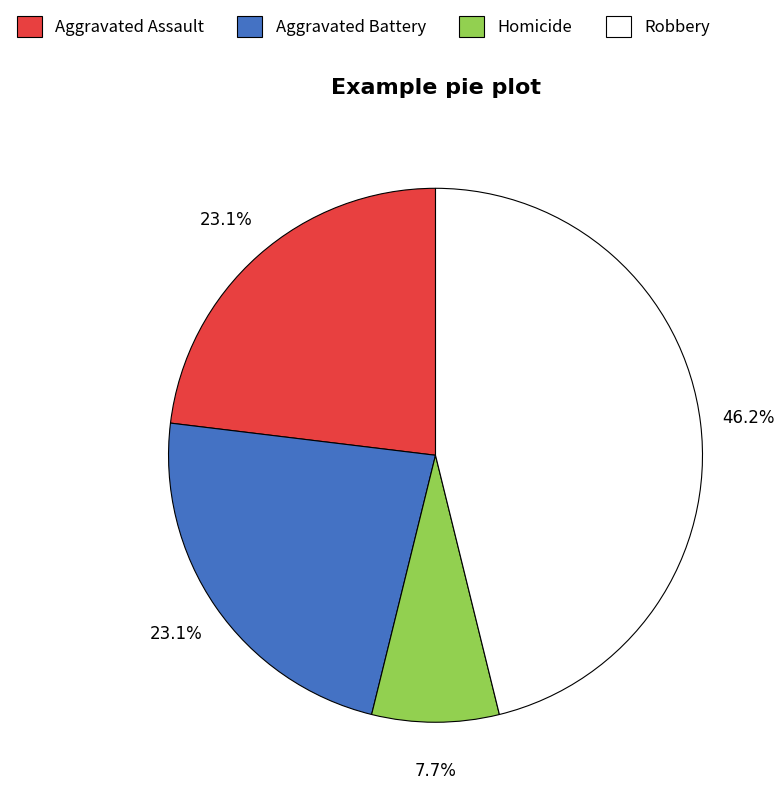

Does any single category account for the majority?

No